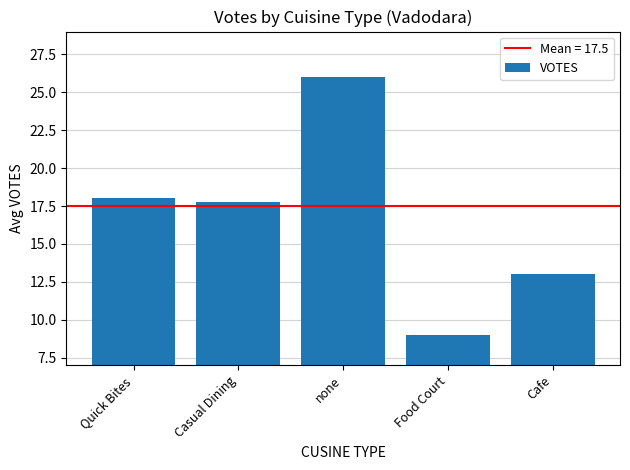

Reading left to right, extract all data points from this chart.

Quick Bites=18.0	Casual Dining=17.8	none=26.0	Food Court=9.0	Cafe=13.0